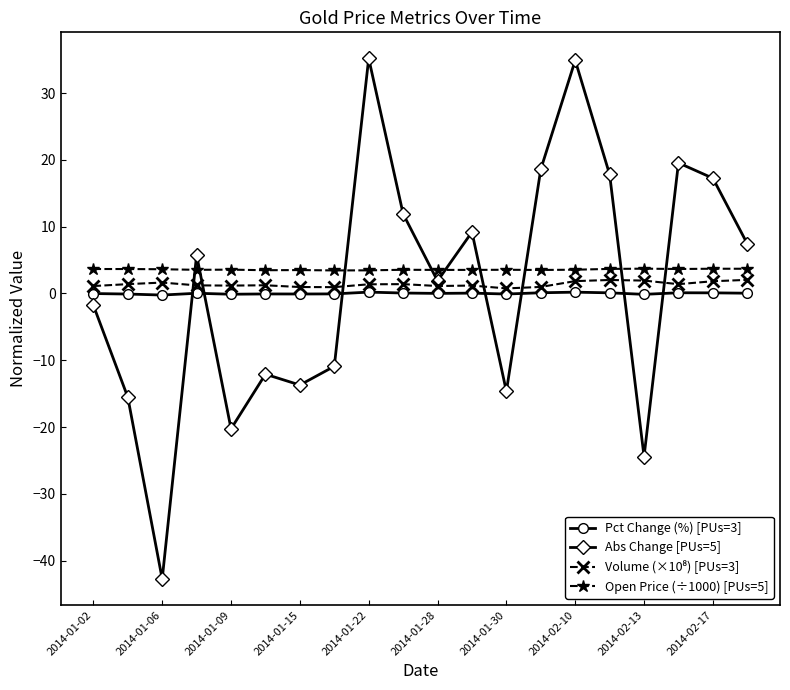

How many negative values does the Abs Change [PUs=5] series have?

9